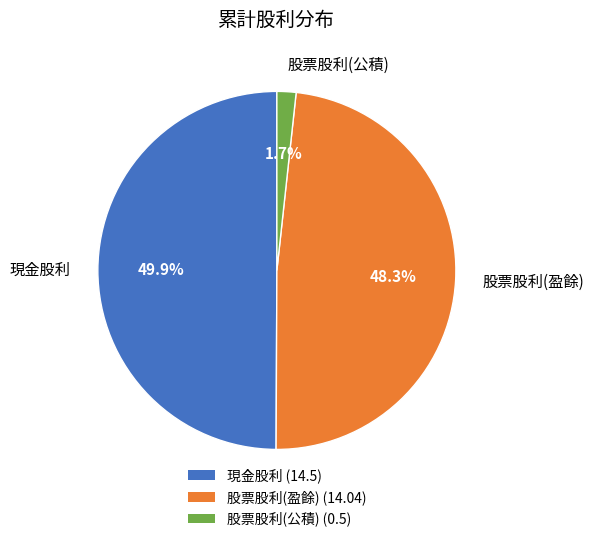

Is it true that 股票股利(公積) is 2% of the pie?

True